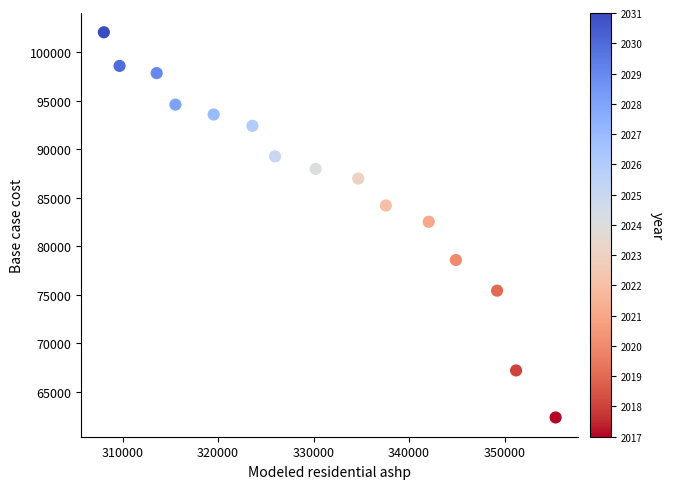

What is the range of Y values (max minus min)?

39708.1